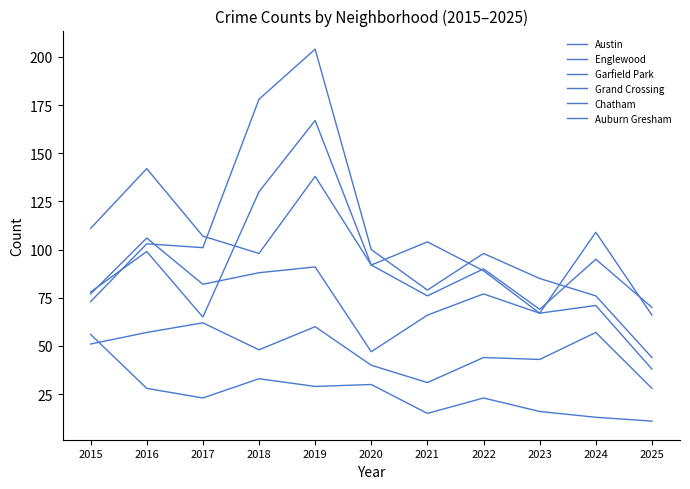

How many lines are shown in the chart?

6